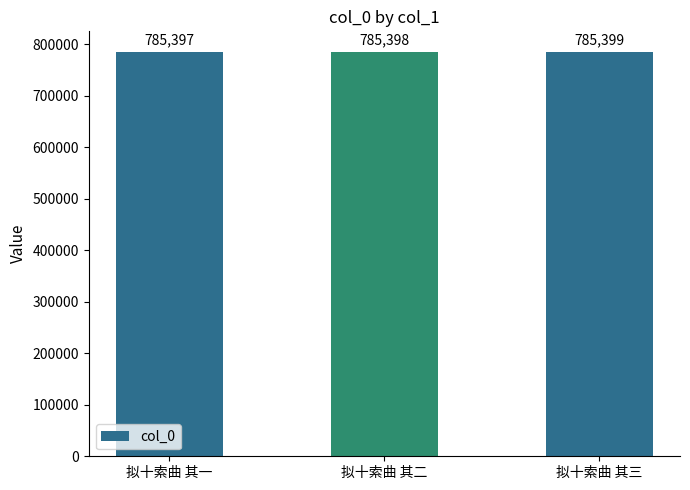

Does the chart contain stacked bars?

No